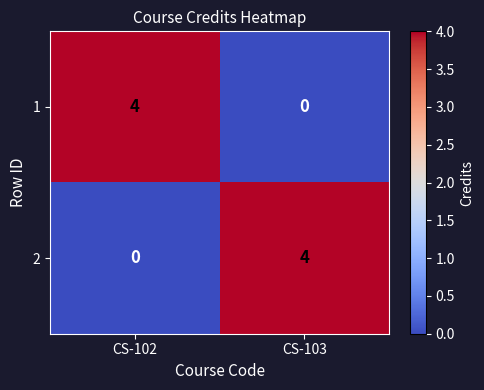

What is the maximum value for 2?

4